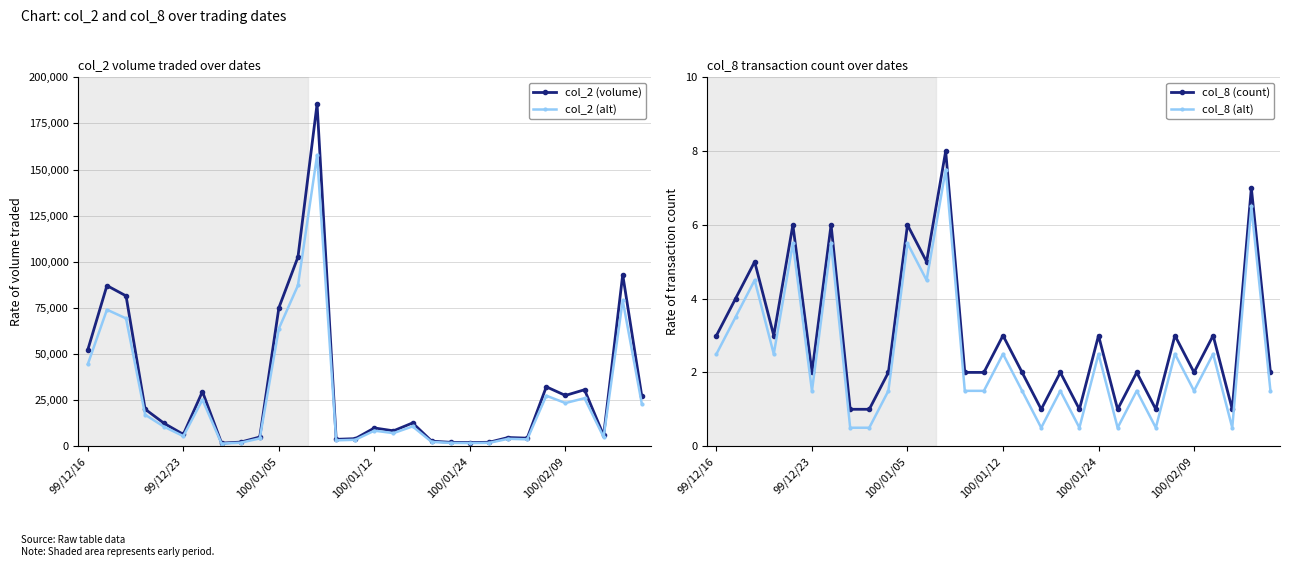

How many data points in col_8 (alt) are above 1?

23